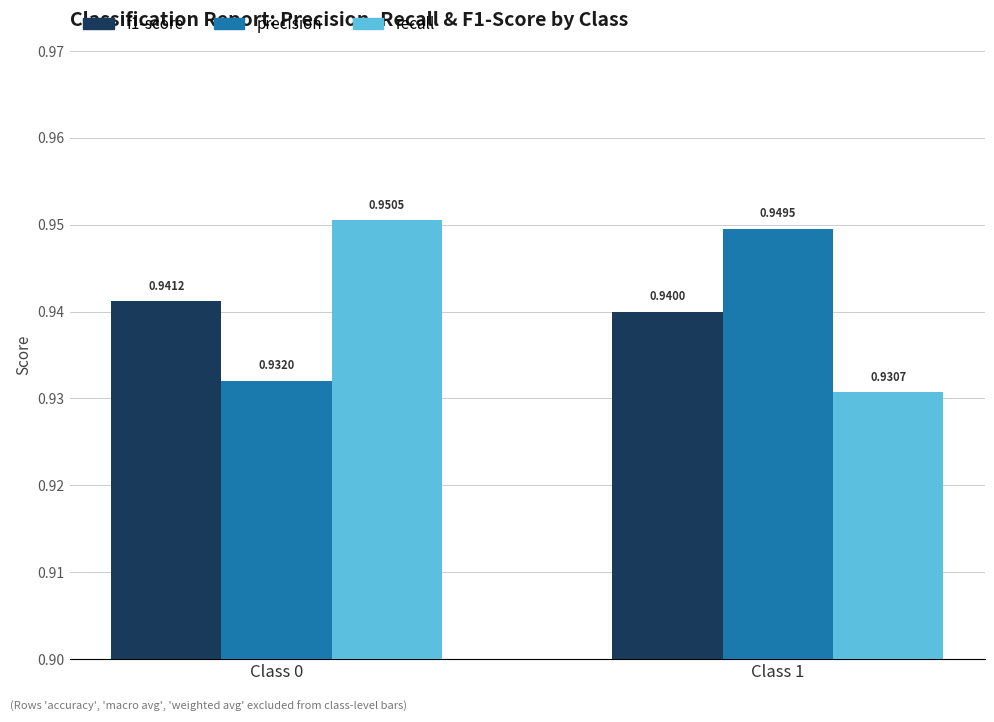

Which series changed the most between Class 0 and Class 1?

recall